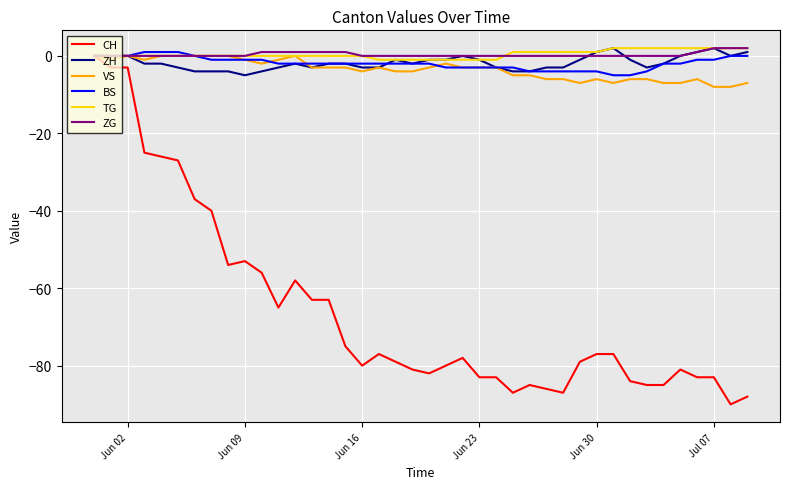

What is the lowest value of the CH series?

-90